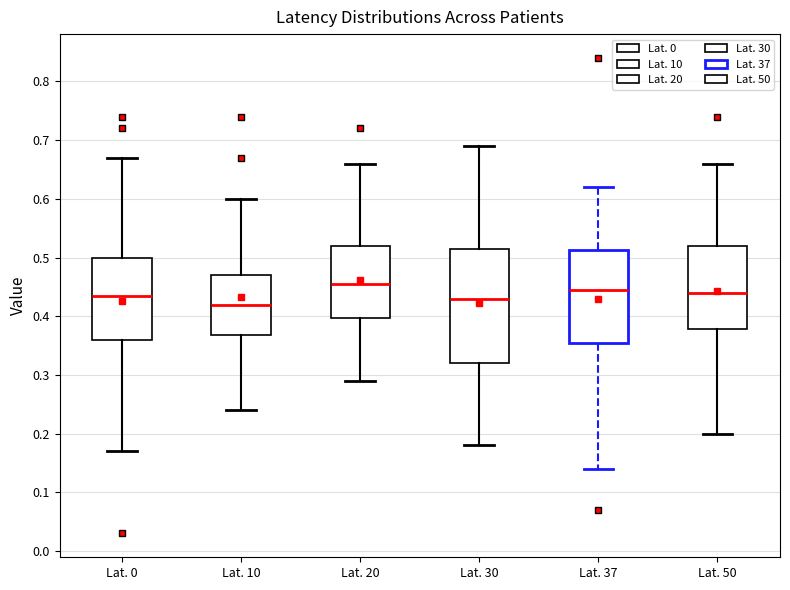

Which box is the tallest, from its lower edge to its upper edge?

Lat. 30